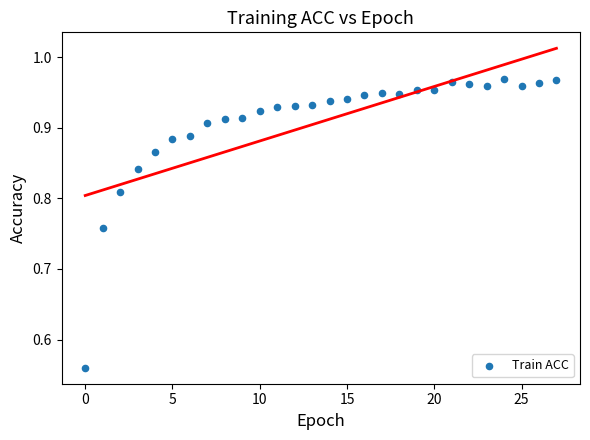

What is the range of Y values (max minus min)?

0.4